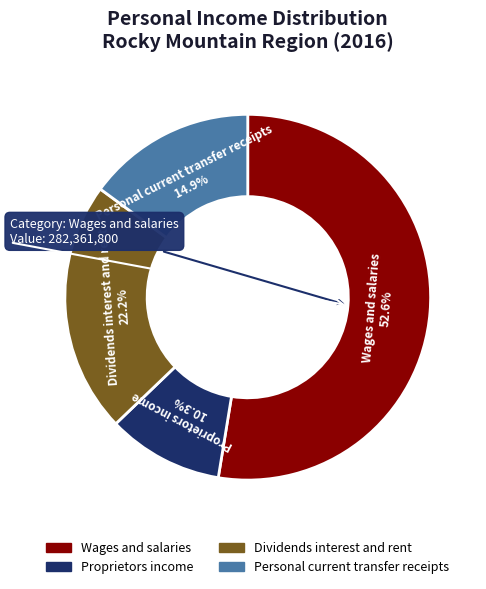

What portion of the pie excludes Dividends interest and rent?

77.8%